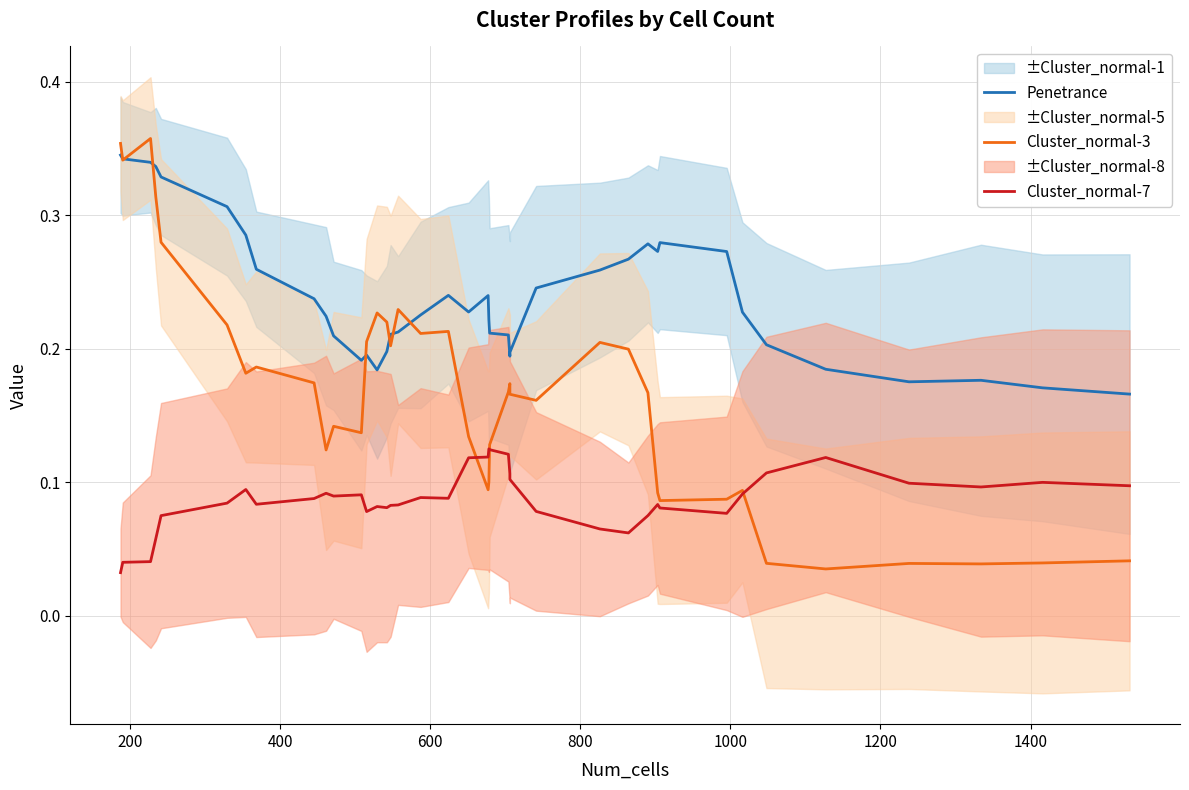

How many distinct data groups are displayed?

3